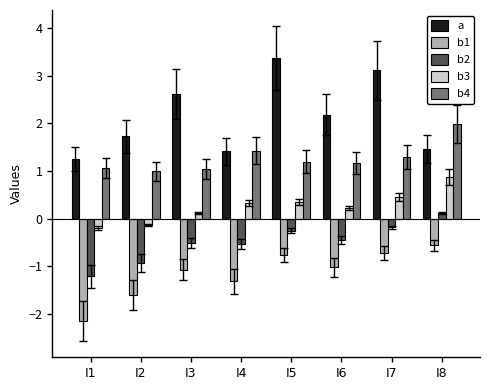

Is it true that b1 equals -0.7 at I7?

True